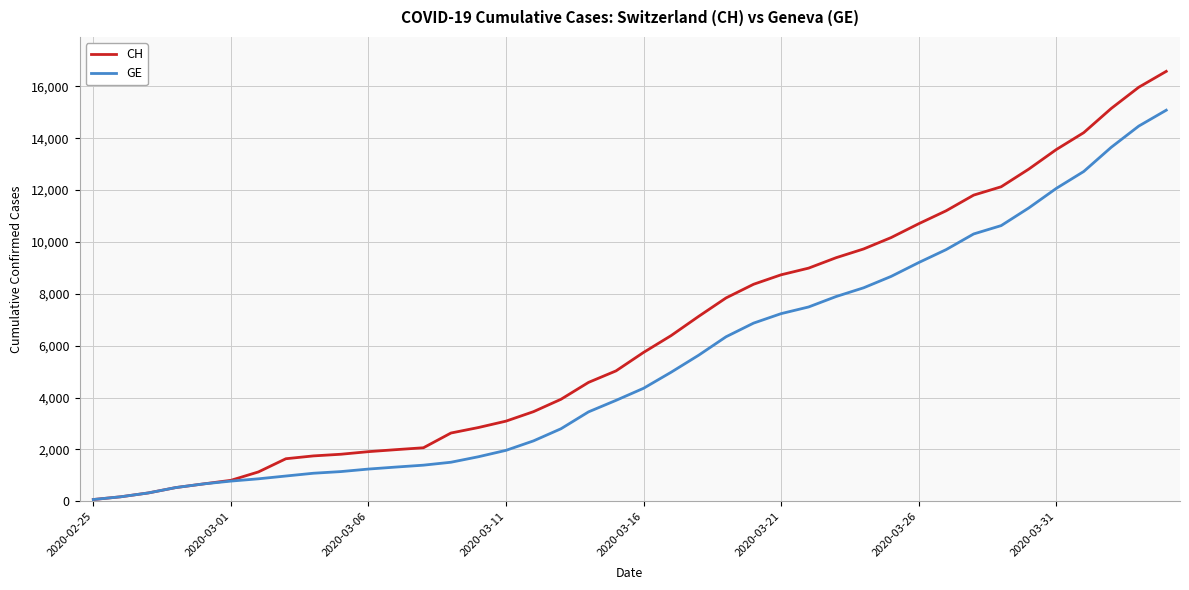

Which series has the largest total across all categories?

CH